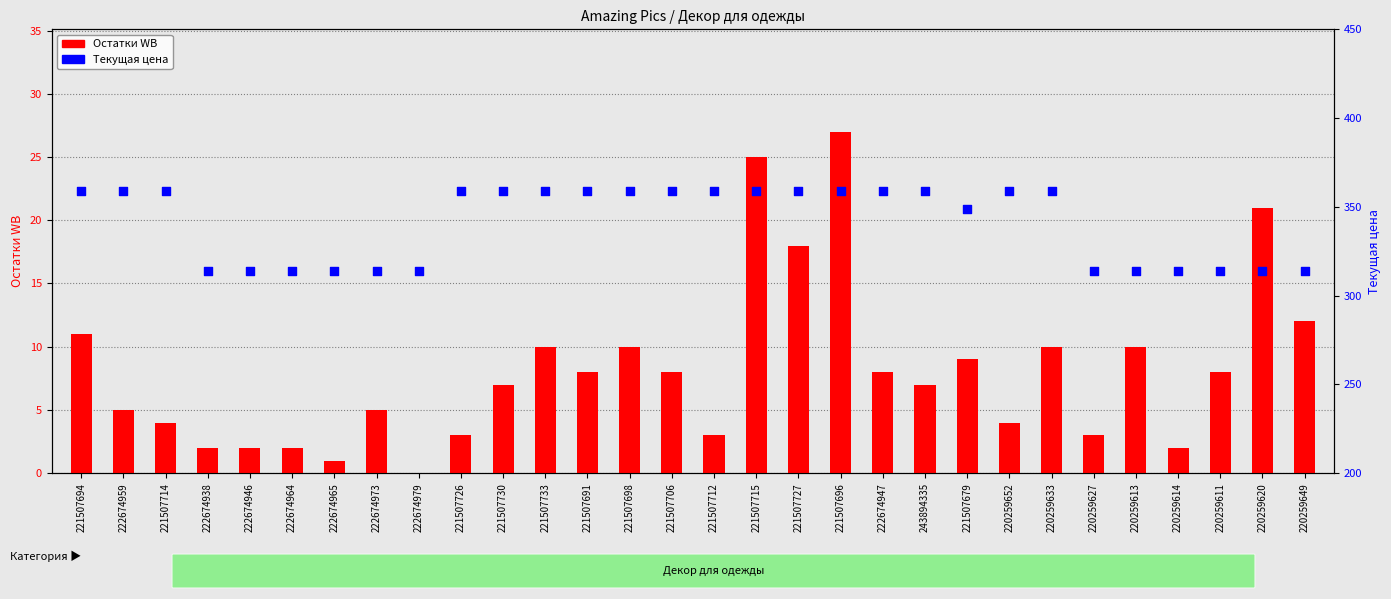

Which series has the widest spread of Y values?

Текущая цена